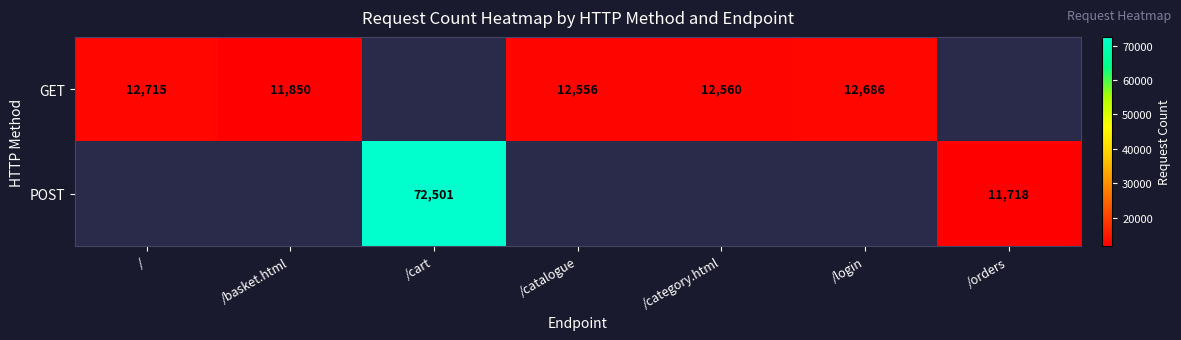

Count the number of data series in this chart.

2